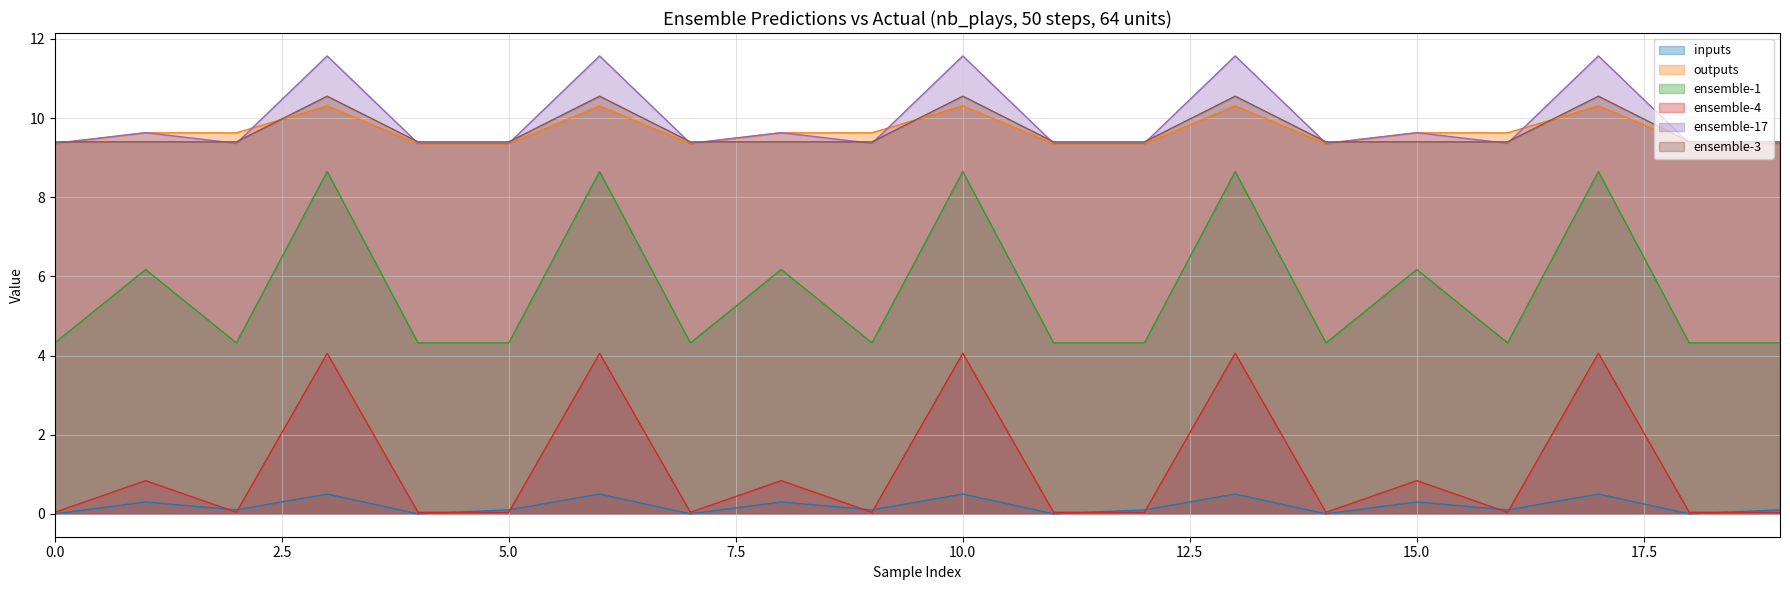

True or false: ensemble-4 has a value of 0.9 at 17.

False